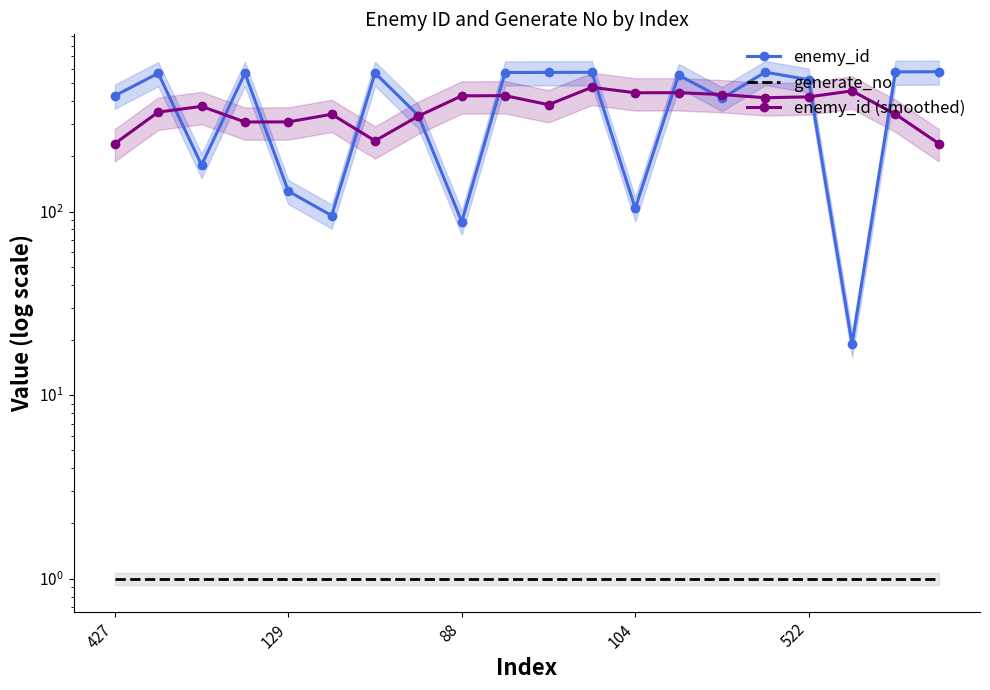

What is the value of the enemy_id (smoothed) point at the 9th from the left?

426.4